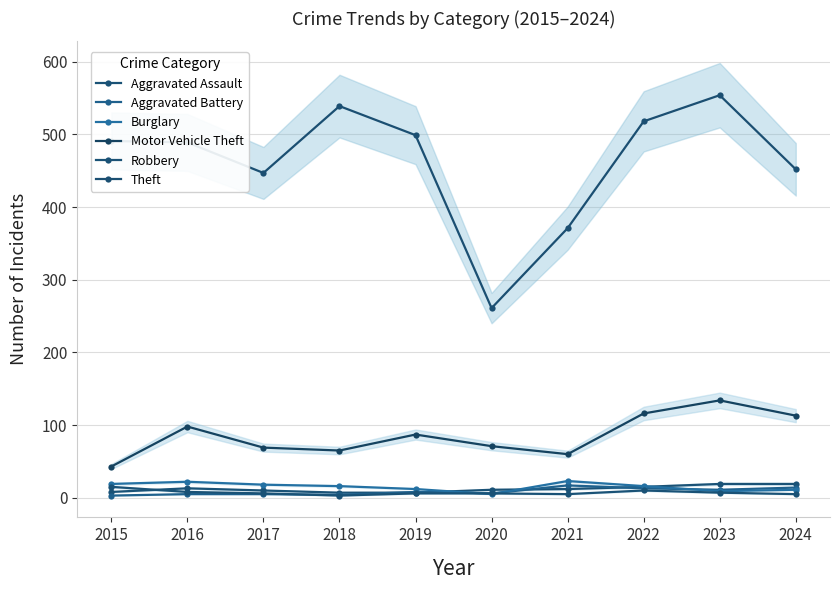

Rank the series at 2022 from lowest to highest value.

Robbery, Aggravated Battery, Aggravated Assault, Burglary, Motor Vehicle Theft, Theft